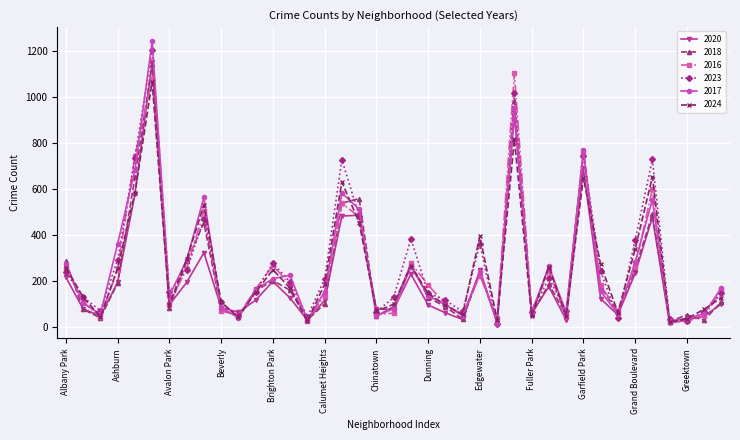

True or false: 2018 has more than 1 interior local peaks.

True